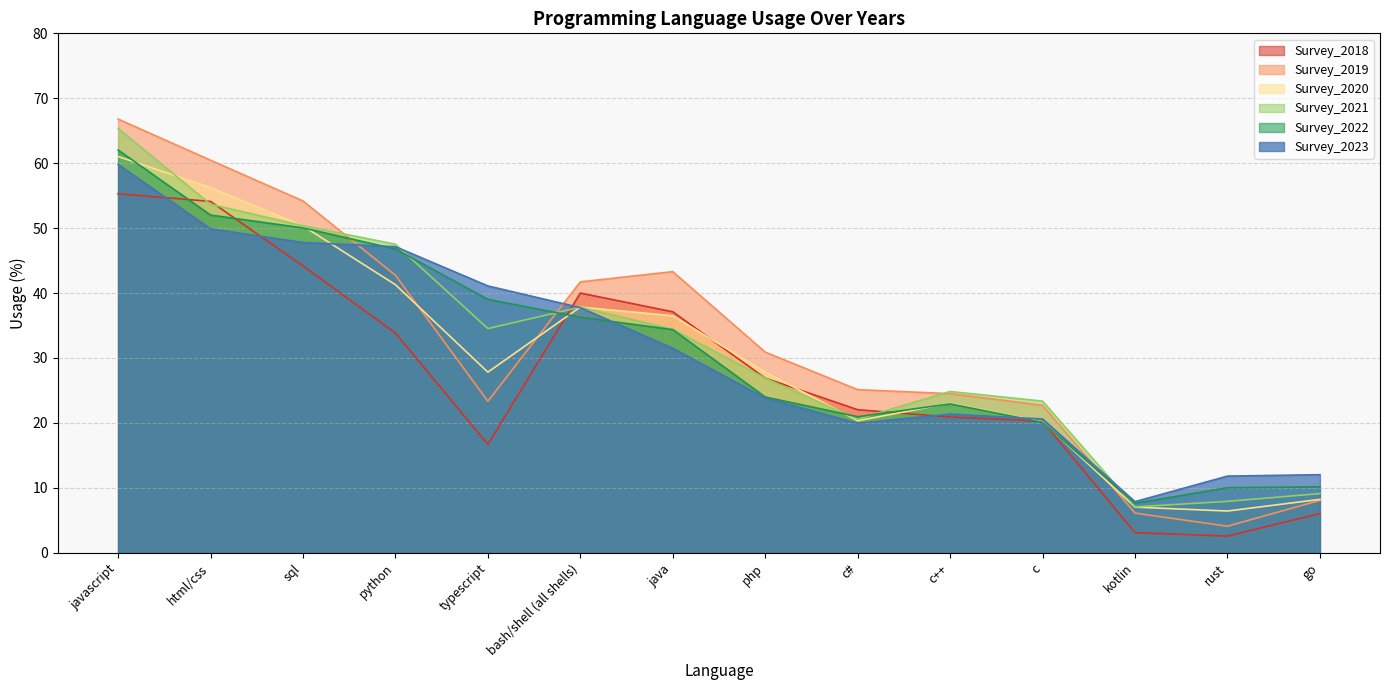

Reading right to left, what are all the values shown in this chart?

Survey_2018: go=6.0	rust=2.6	kotlin=3.1	c=20.3	c++=20.9	c#=22.0	php=26.9	java=37.1	bash/shell (all shells)=40.0	typescript=16.7	python=33.9	sql=44.2	html/css=54.1	javascript=55.3
Survey_2019: go=8.1	rust=4.1	kotlin=6.1	c=22.7	c++=24.5	c#=25.1	php=30.9	java=43.3	bash/shell (all shells)=41.7	typescript=23.3	python=42.7	sql=54.2	html/css=60.5	javascript=66.8
Survey_2020: go=8.2	rust=6.4	kotlin=7.0	c=20.2	c++=23.0	c#=20.3	php=27.8	java=36.5	bash/shell (all shells)=37.8	typescript=27.8	python=41.3	sql=50.3	html/css=56.2	javascript=61.0
Survey_2021: go=9.1	rust=7.9	kotlin=7.1	c=23.4	c++=24.8	c#=20.6	php=26.9	java=34.4	bash/shell (all shells)=37.8	typescript=34.5	python=47.5	sql=50.4	html/css=53.7	javascript=65.4
Survey_2022: go=10.2	rust=10.0	kotlin=7.6	c=20.1	c++=22.9	c#=21.0	php=24.0	java=34.4	bash/shell (all shells)=36.3	typescript=39.0	python=46.8	sql=50.0	html/css=52.0	javascript=62.0
Survey_2023: go=12.0	rust=11.8	kotlin=7.9	c=20.6	c++=21.4	c#=20.0	php=23.8	java=31.5	bash/shell (all shells)=37.8	typescript=41.1	python=47.1	sql=47.8	html/css=49.9	javascript=59.8